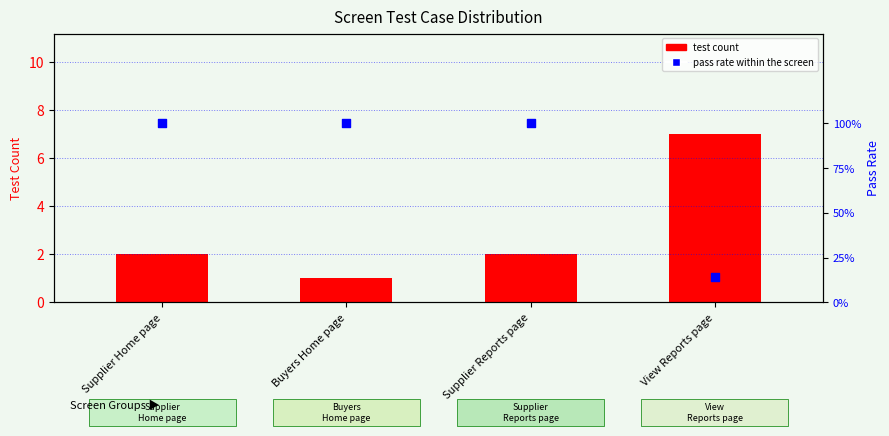

At how many categories does at least one series exceed 13?

4